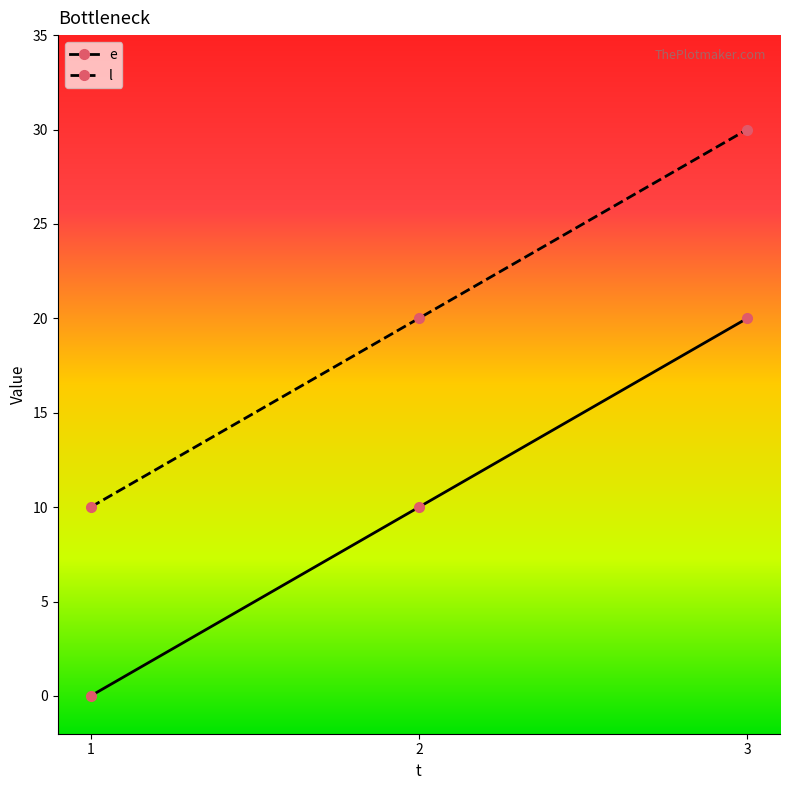

Reading left to right, transcribe all the data shown in this chart.

e: 1=0	2=10	3=20
l: 1=10	2=20	3=30